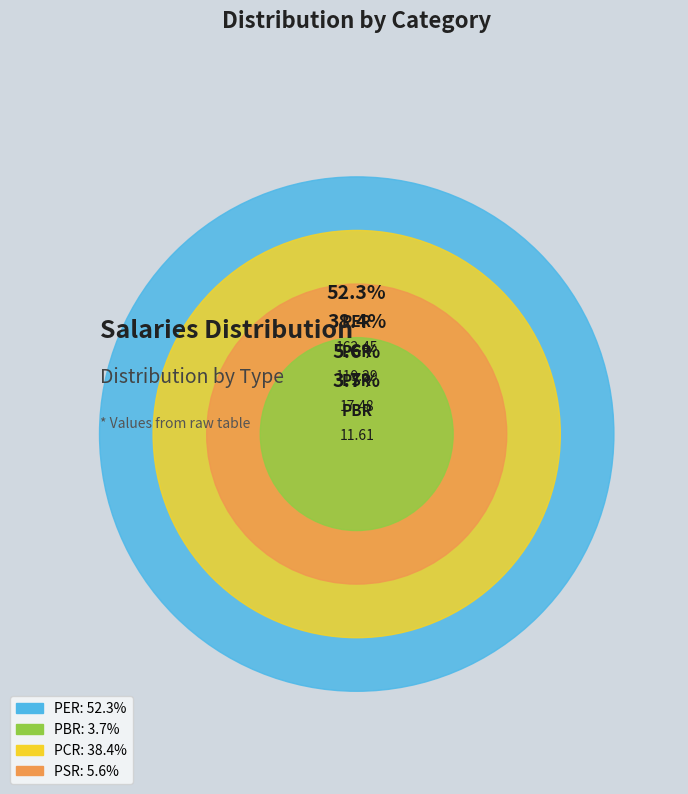

Between PER and PSR, which is larger?

PER